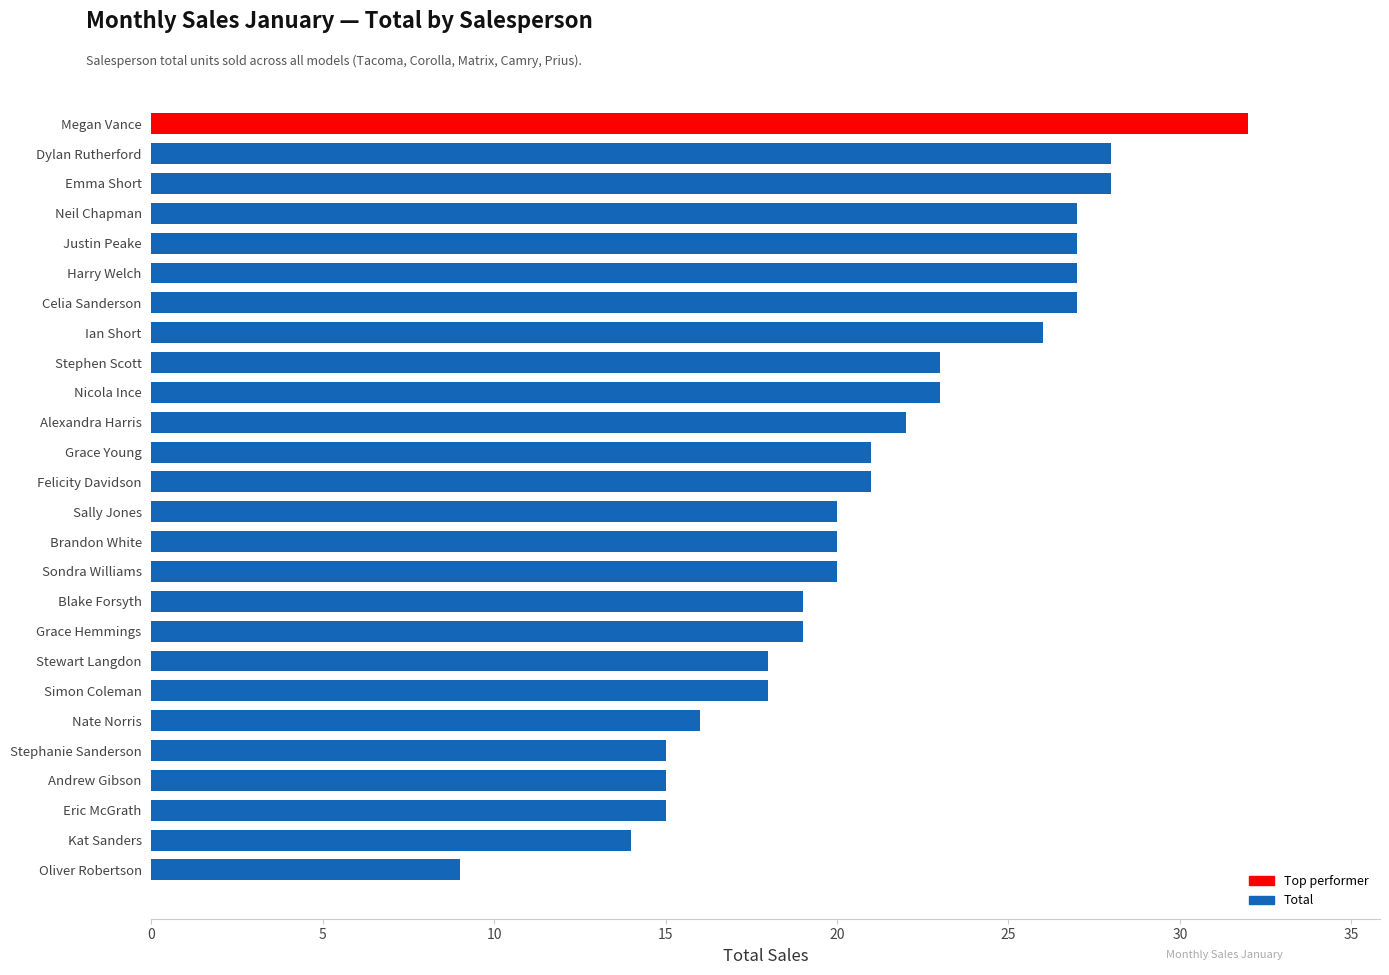

What is the ratio of the value at Grace Hemmings to the value at Celia Sanderson?

0.7